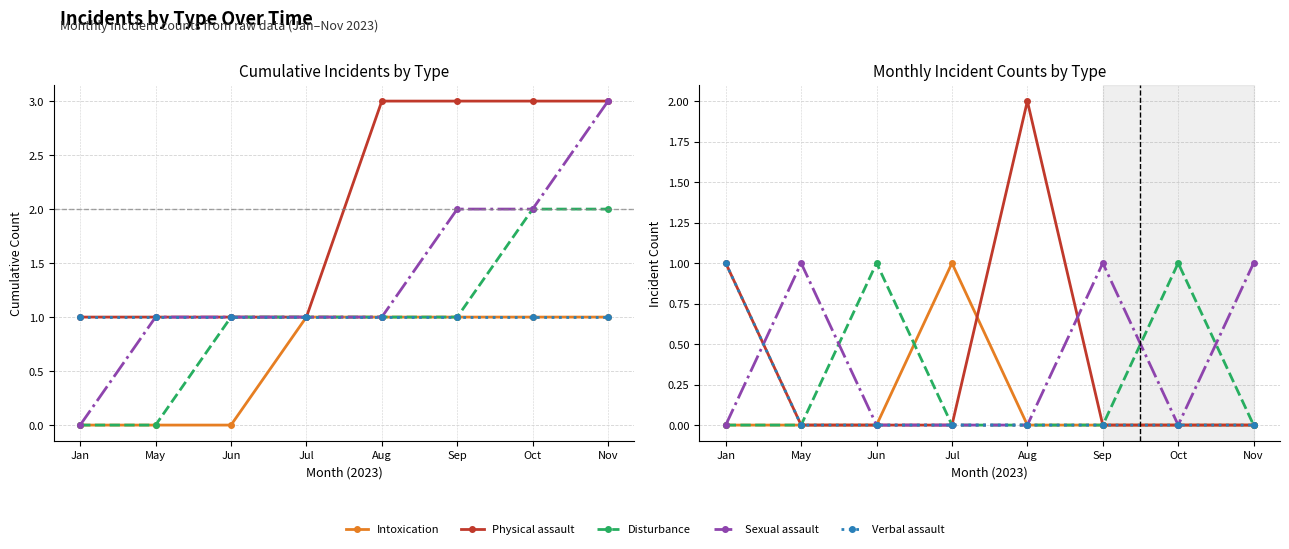

What is the label of the 1st point from the right?

Nov